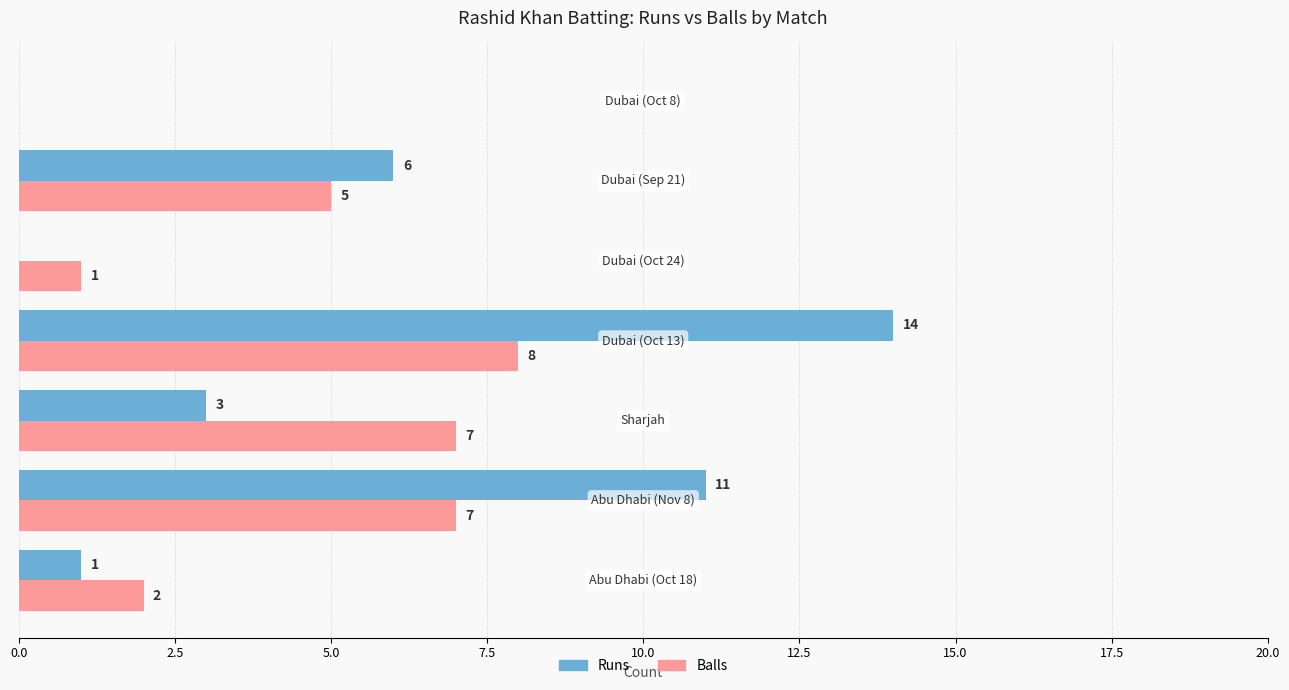

What is the sum of all Balls values?

30